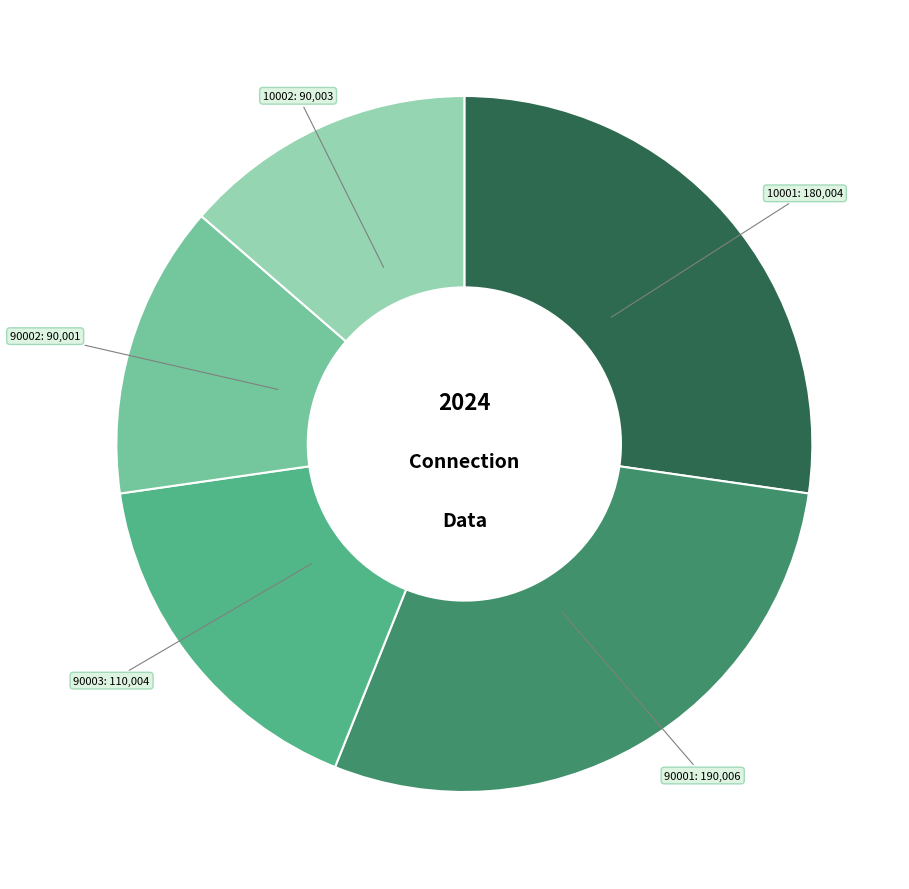

Is there a majority slice in this chart?

No